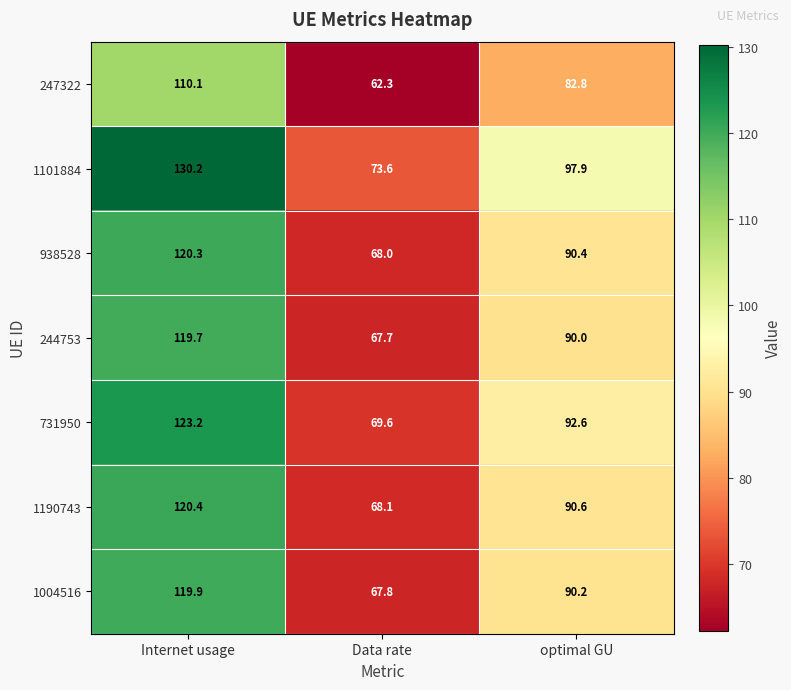

Reading right to left, what are all the values shown in this chart?

247322: 82.8	62.3	110.1
1101884: 97.9	73.6	130.2
938528: 90.4	68.0	120.3
244753: 90.0	67.7	119.7
731950: 92.6	69.6	123.2
1190743: 90.6	68.1	120.4
1004516: 90.2	67.8	119.9